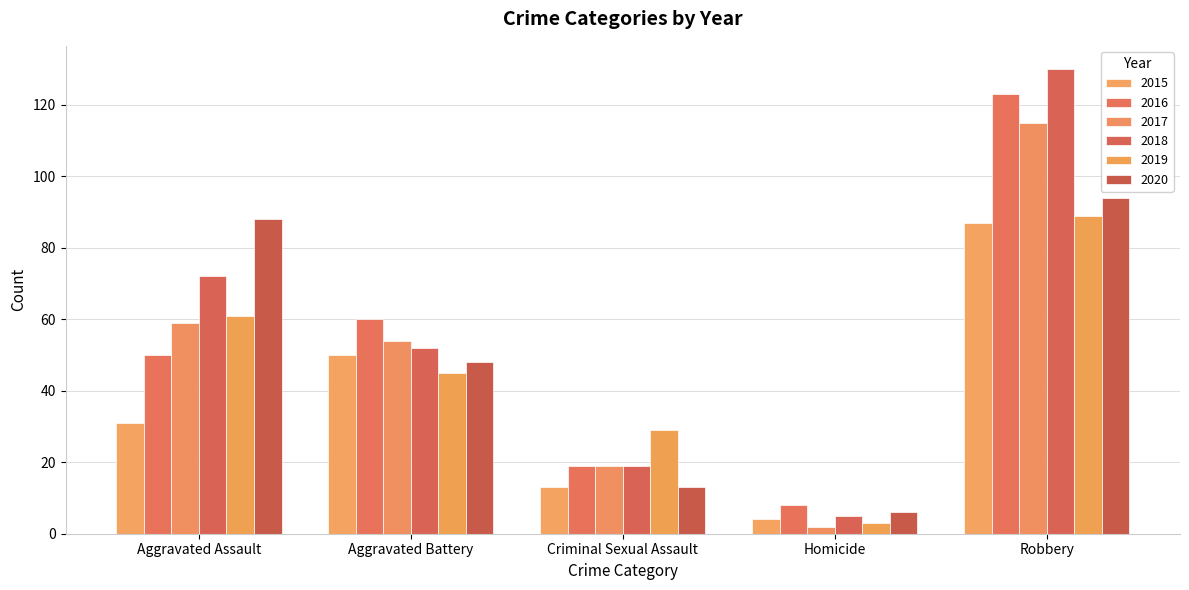

What is the minimum value shown in the chart?

2